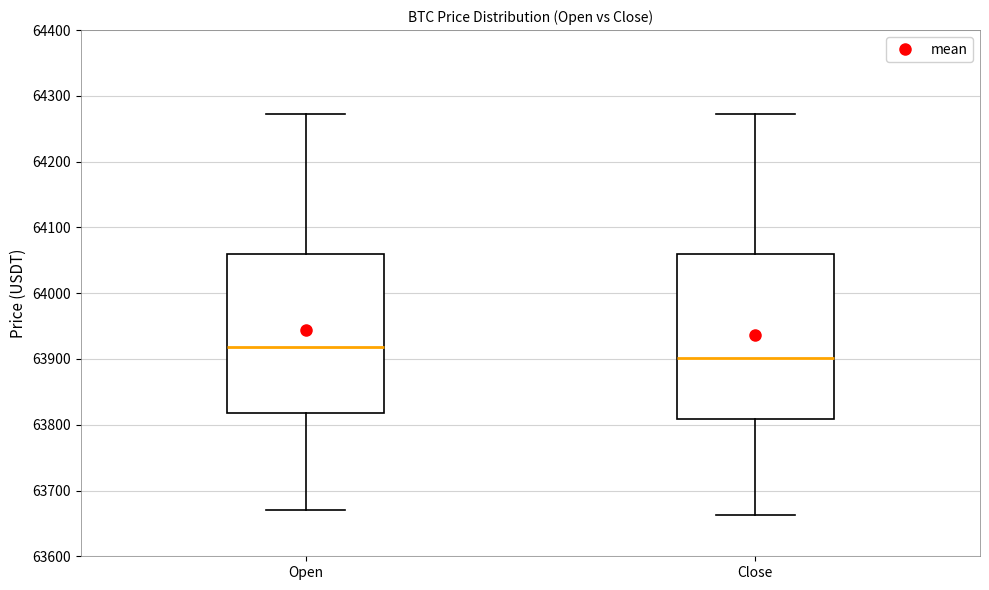

Which box's median line is the highest?

Open